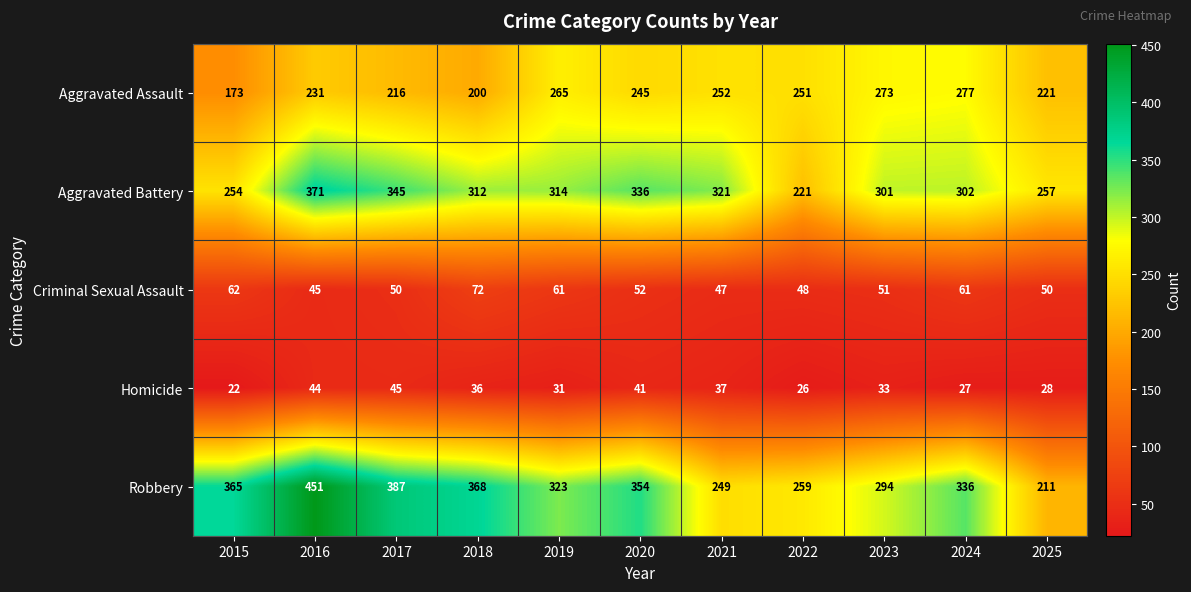

At which label is Homicide closest to 33?

2023